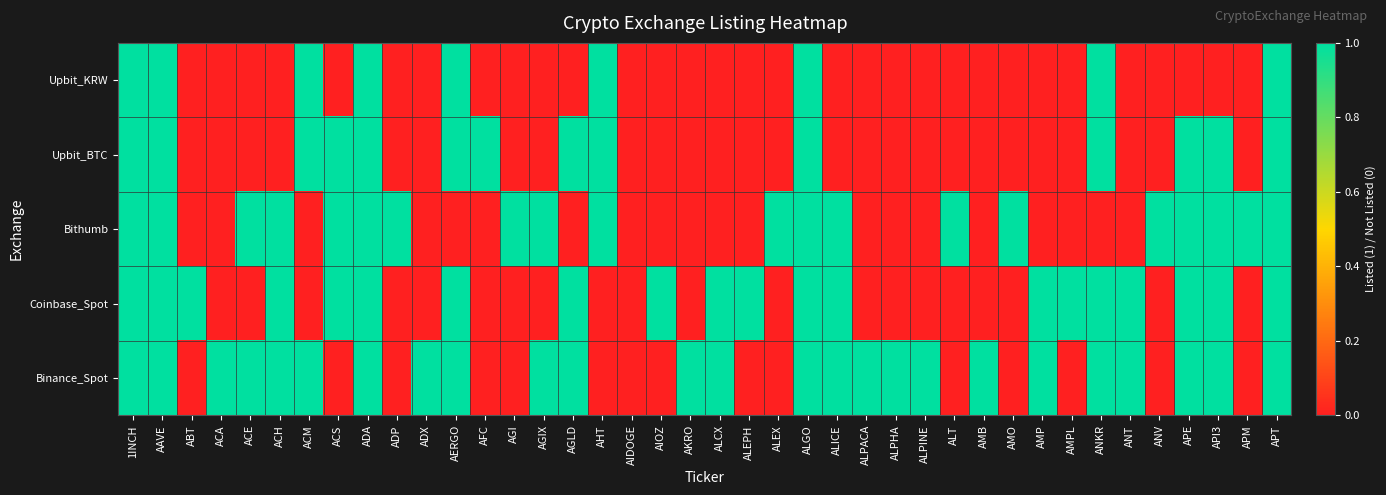

Which series has the widest spread of values?

Upbit_KRW